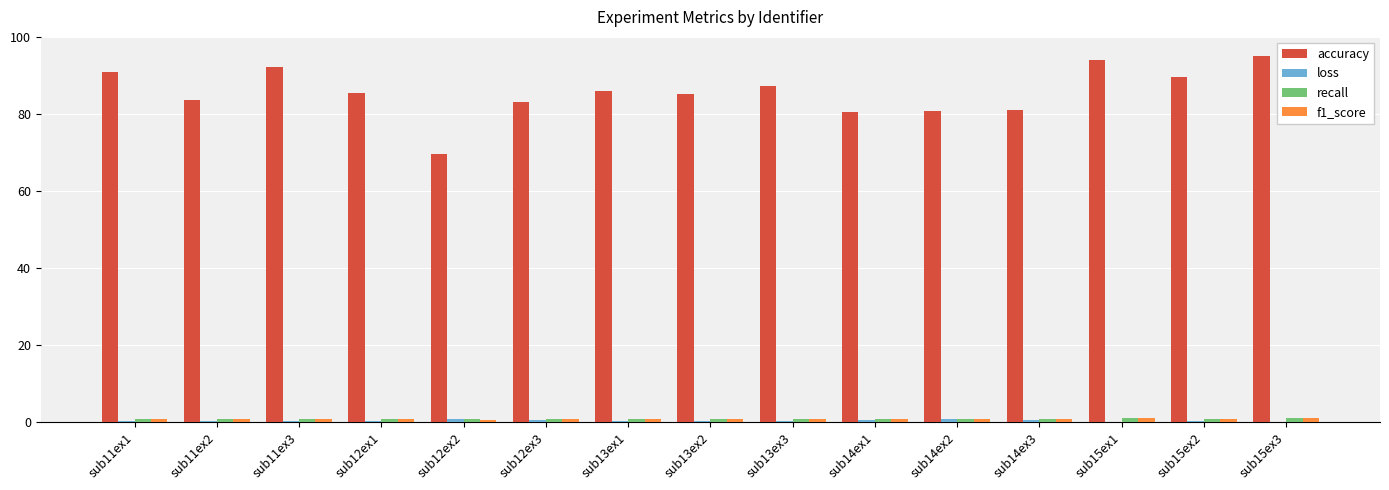

How many groups of bars are there?

15